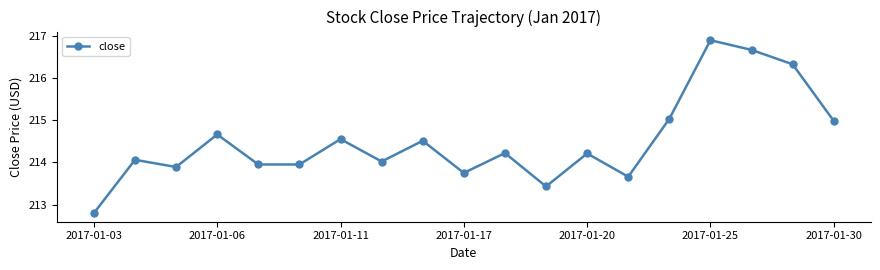

What is the maximum value shown in the chart?

216.9